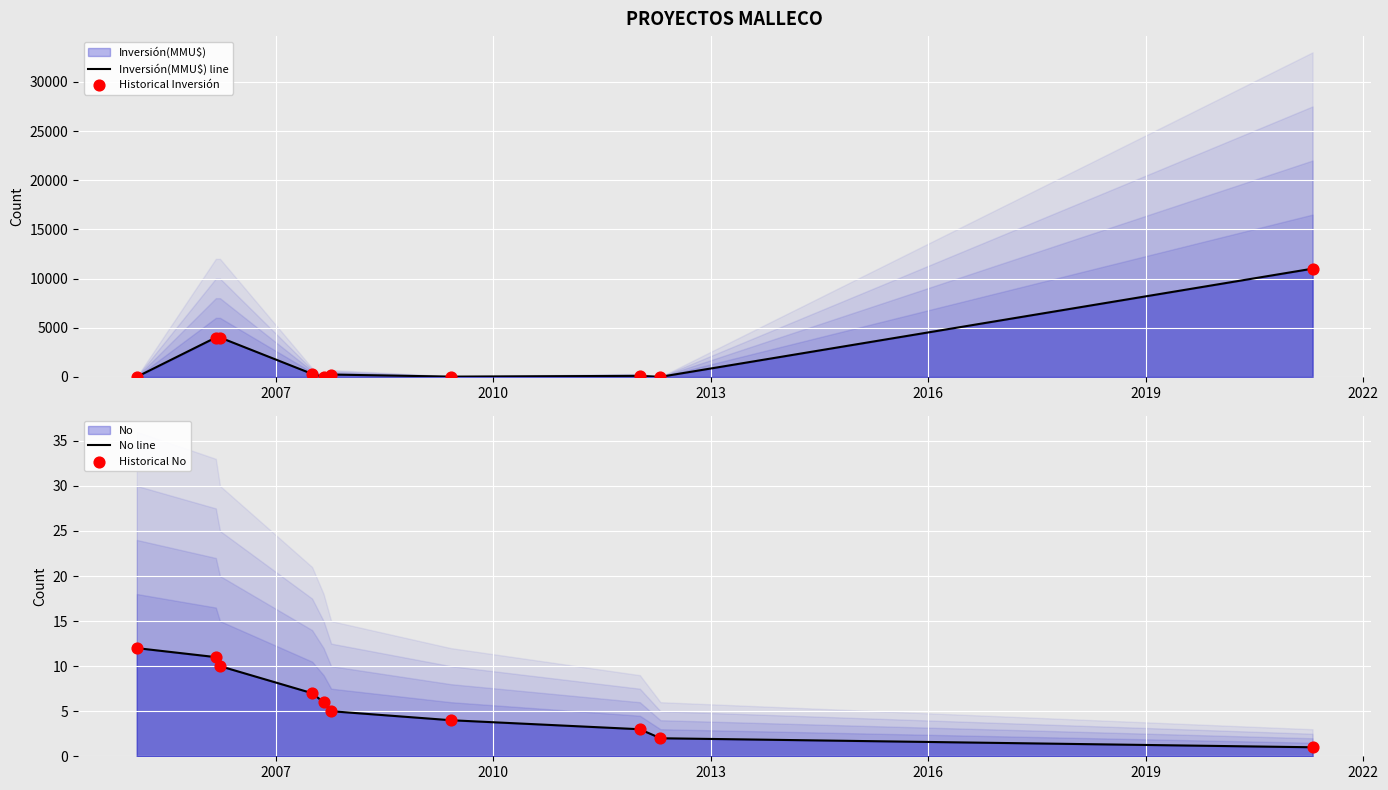

Which series contains the highest Y value?

Inversión(MMU$) line